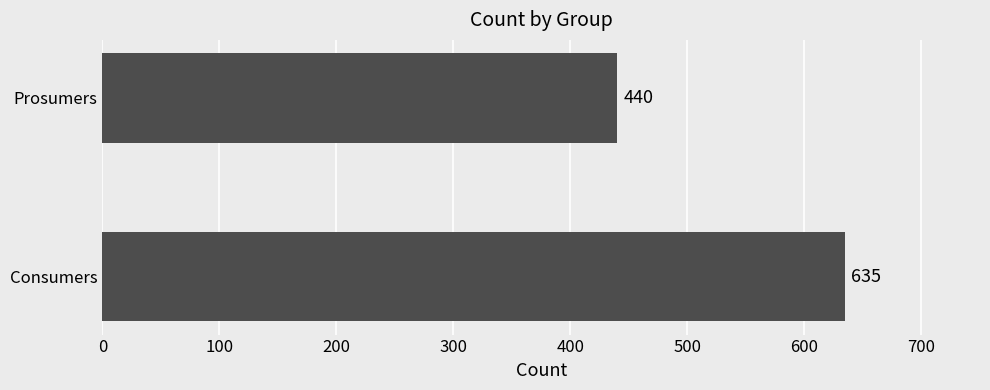

Rank the categories by value from lowest to highest.

Prosumers, Consumers